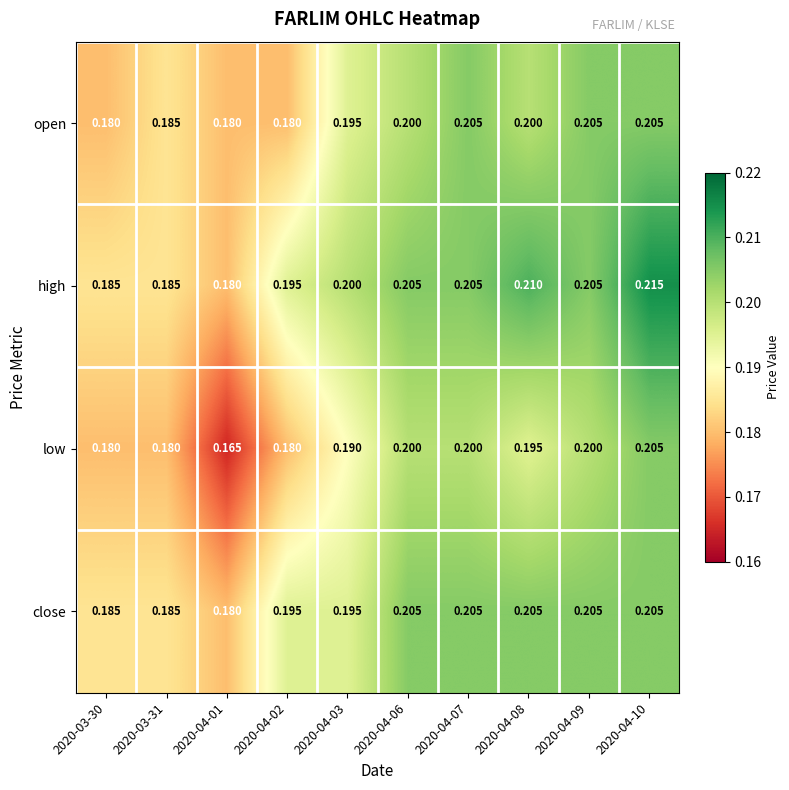

Which series changed the most between 2020-04-06 and 2020-04-07?

open